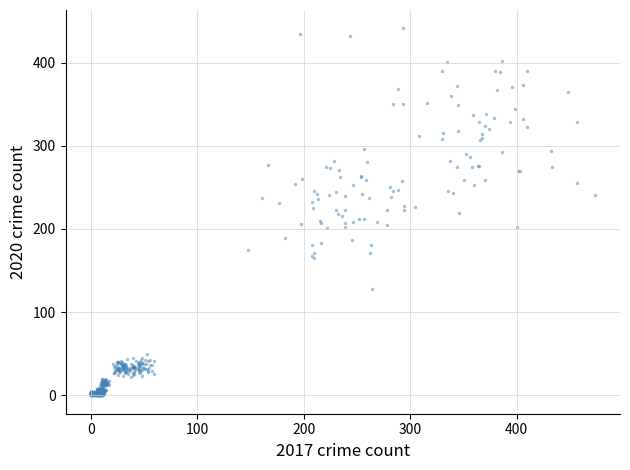

What is the range of Y values (max minus min)?

441.2